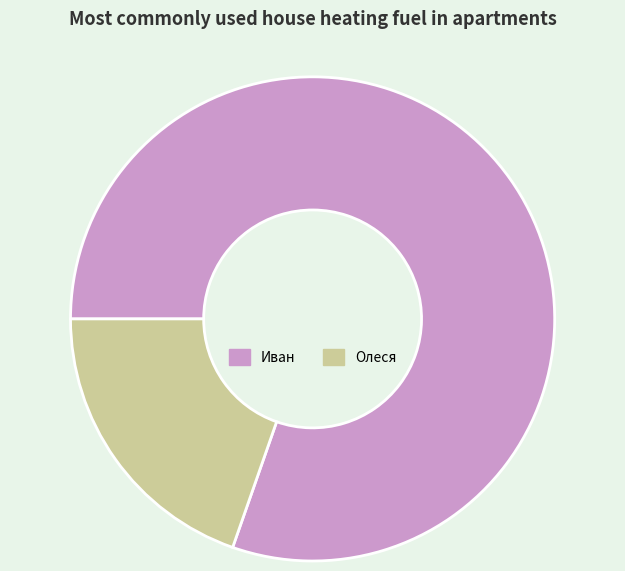

What is the largest slice in the pie chart?

Иван